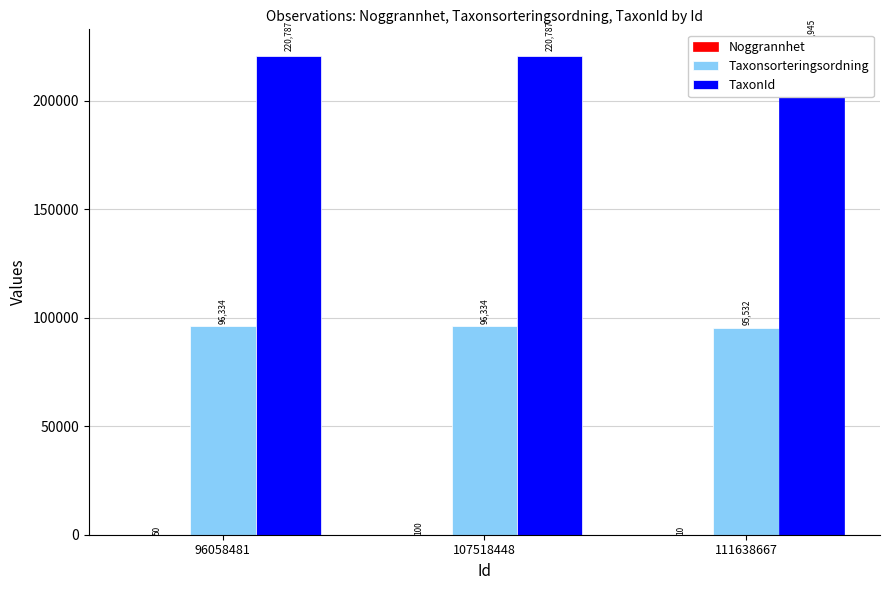

Between 107518448 and 111638667, which is larger?

107518448